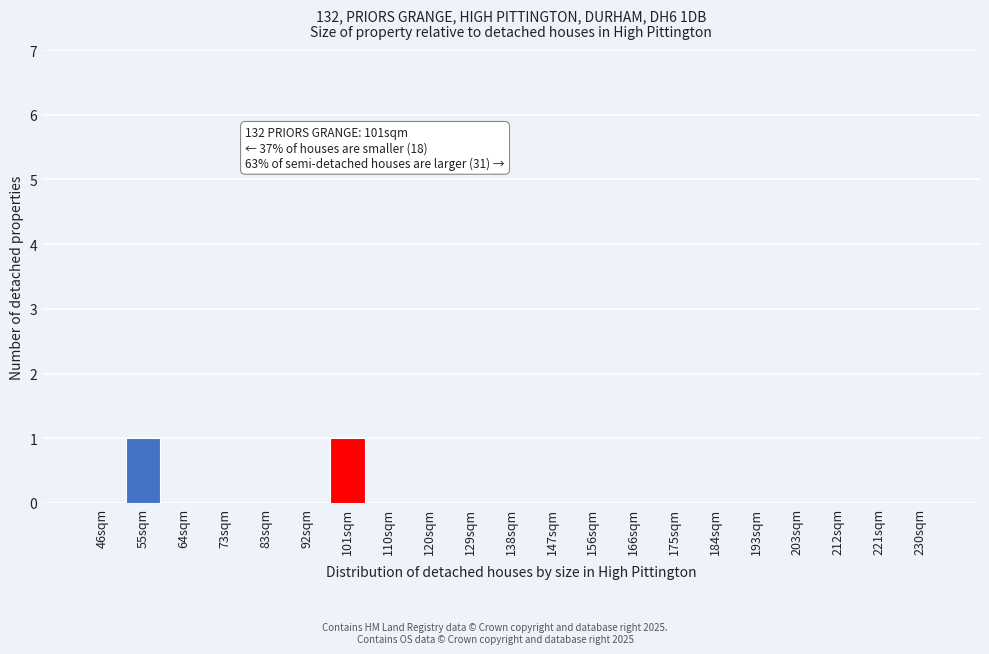

Reading left to right, what are all the values shown in this chart?

46sqm=0	55sqm=1	64sqm=0	73sqm=0	83sqm=0	92sqm=0	101sqm=1	110sqm=0	120sqm=0	129sqm=0	138sqm=0	147sqm=0	156sqm=0	166sqm=0	175sqm=0	184sqm=0	193sqm=0	203sqm=0	212sqm=0	221sqm=0	230sqm=0